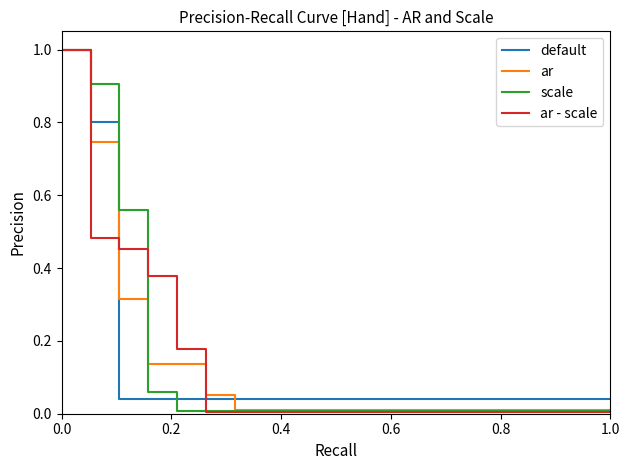

Which series has the largest range (max minus min)?

ar - scale